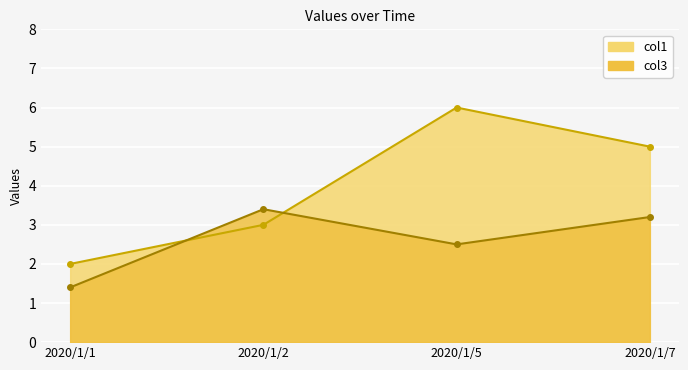

What is the value of the col1 point at the 2nd from the left?

3.0